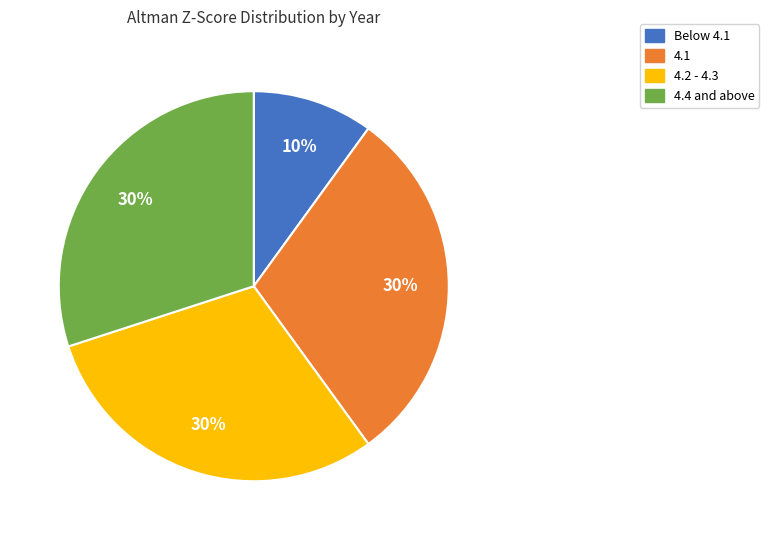

To the nearest percent, what is the average slice percentage?

25%